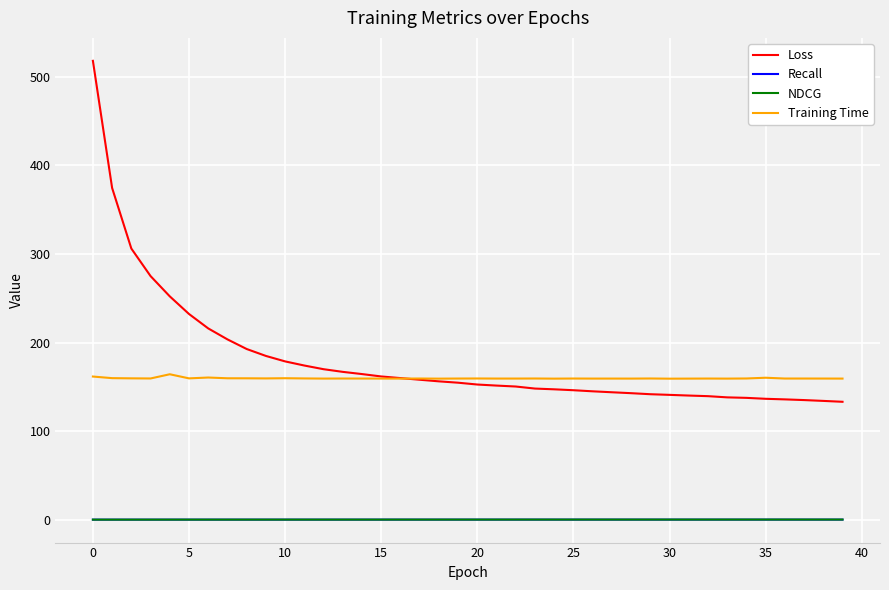

Which series has the largest range (max minus min)?

Loss